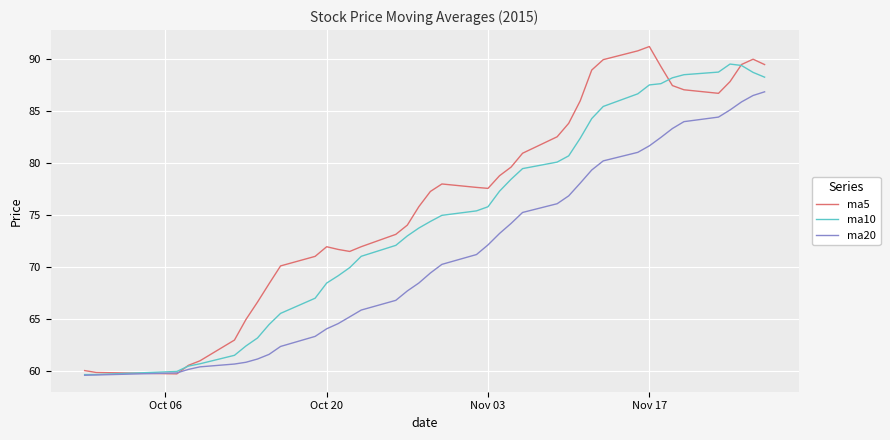

What is the difference between the maximum and minimum values in the ma20 series?

27.3